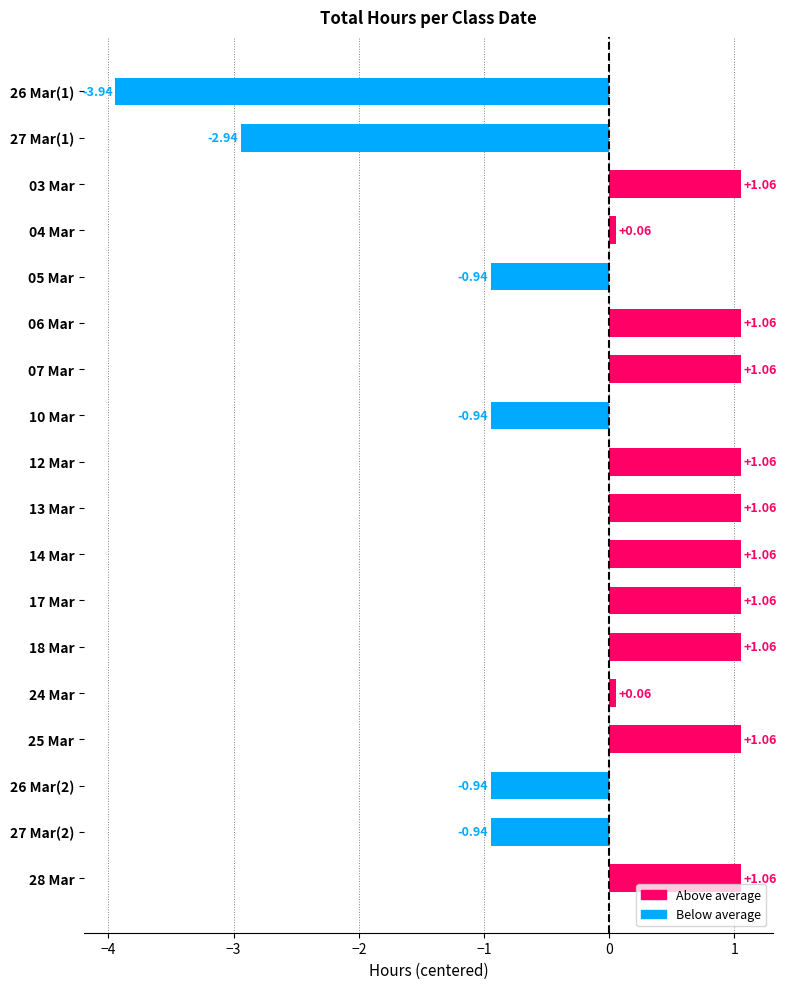

What is the difference between the maximum and minimum values?

5.0